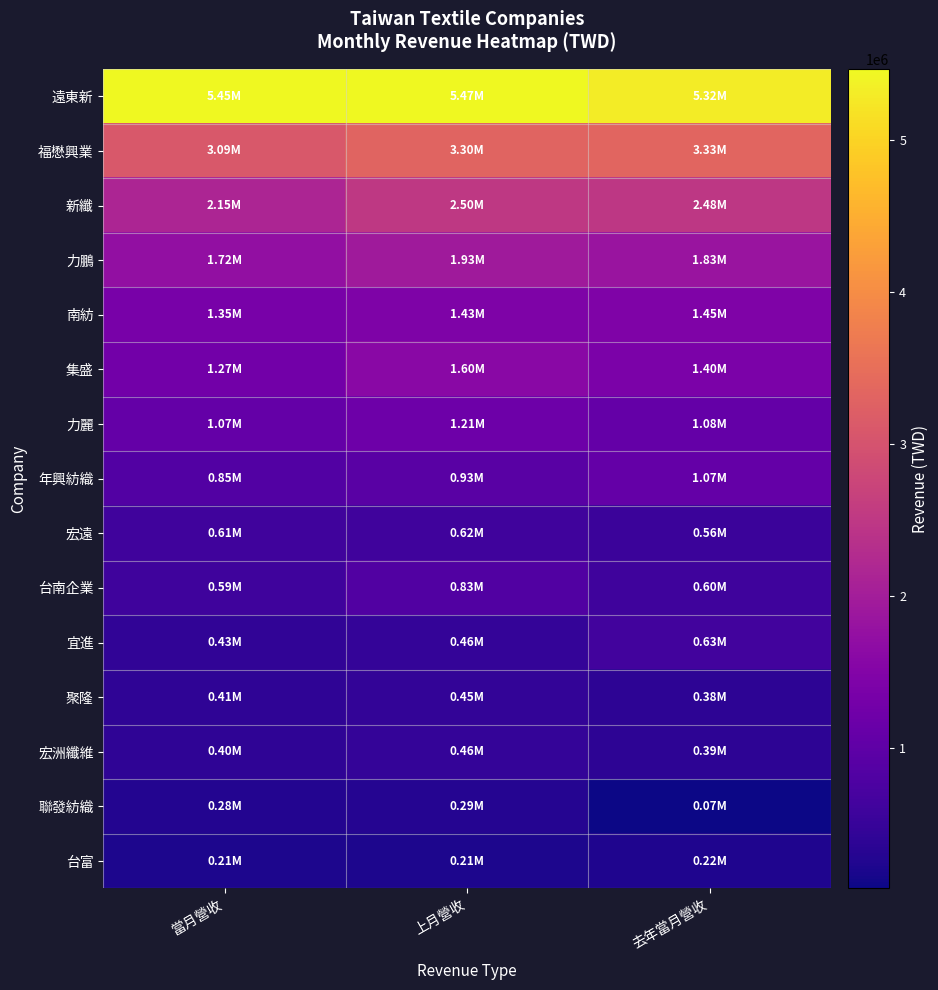

Between 當月營收 and 上月營收, which series saw the biggest shift?

新纖